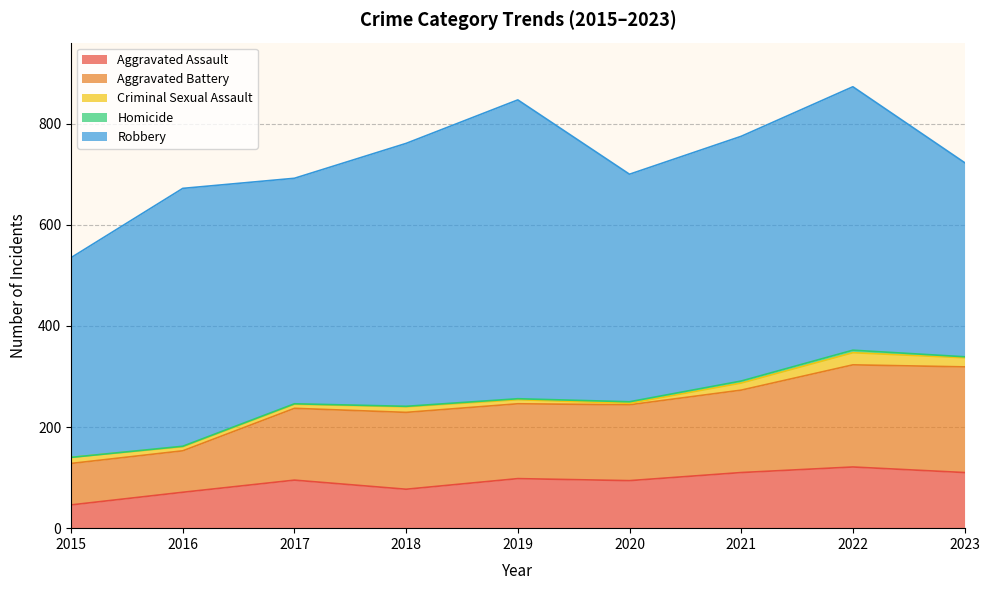

What is the sum of the Robbery values at 2017 and 2019?

1037